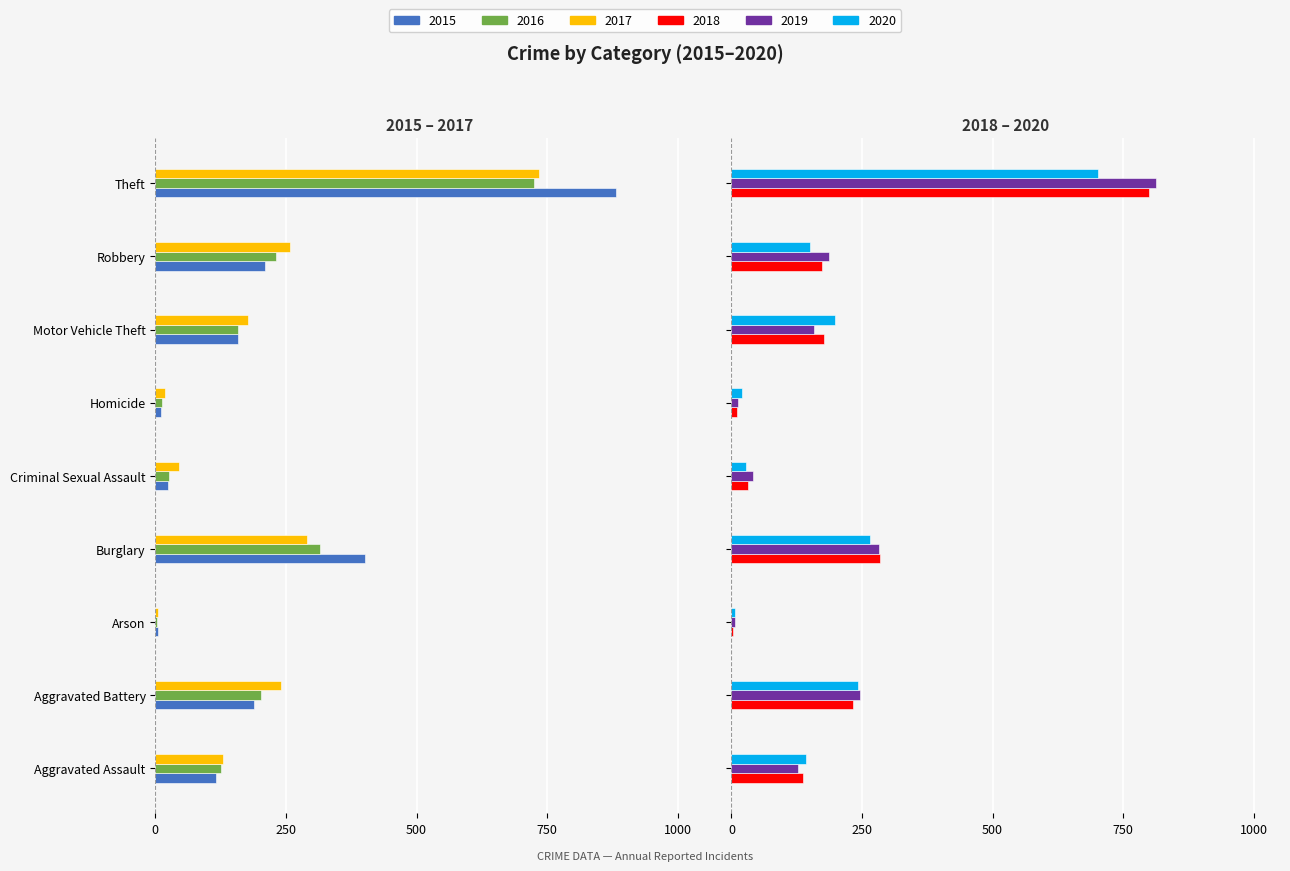

Rank the categories by 2015 value from highest to lowest.

Arson, Homicide, Criminal Sexual Assault, Aggravated Assault, Motor Vehicle Theft, Aggravated Battery, Robbery, Burglary, Theft